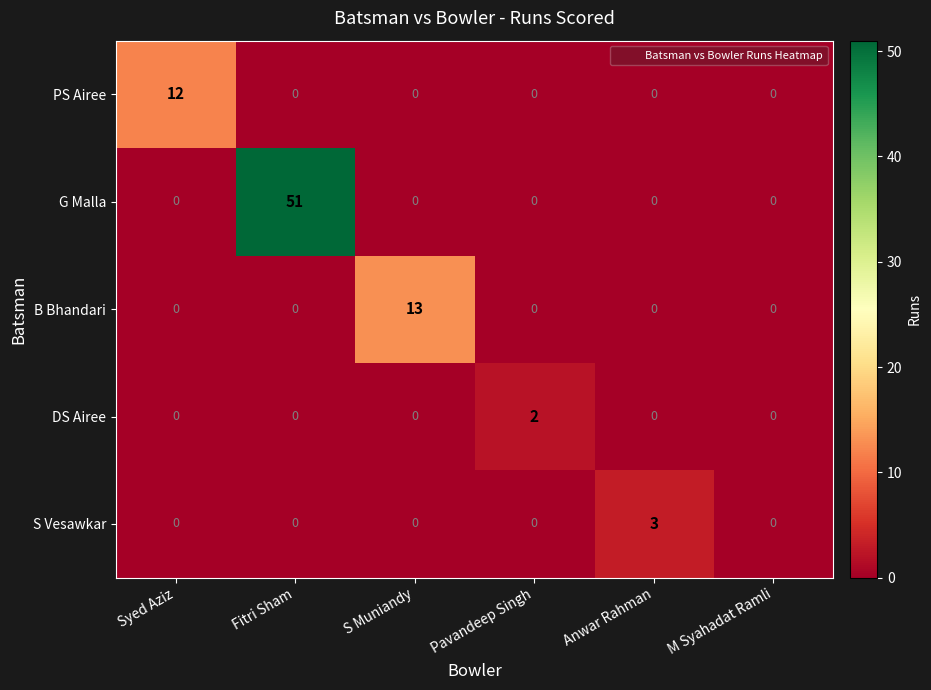

At how many categories does at least one series exceed 29?

1